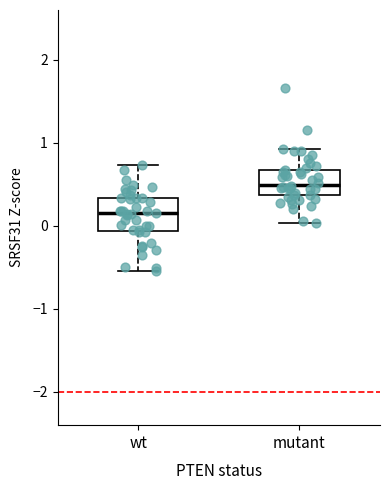

Reading left to right, transcribe this box plot: for each box, give where its median line is, the range the box spans, and where its two whiskers end, as read against the y-axis. The values are not printed on the chart, so give them approximately, as read against the axis.

wt: median 0.2, box -0.1 to 0.3, whiskers -0.5 to 0.7
mutant: median 0.5, box 0.4 to 0.7, whiskers 0.0 to 0.9